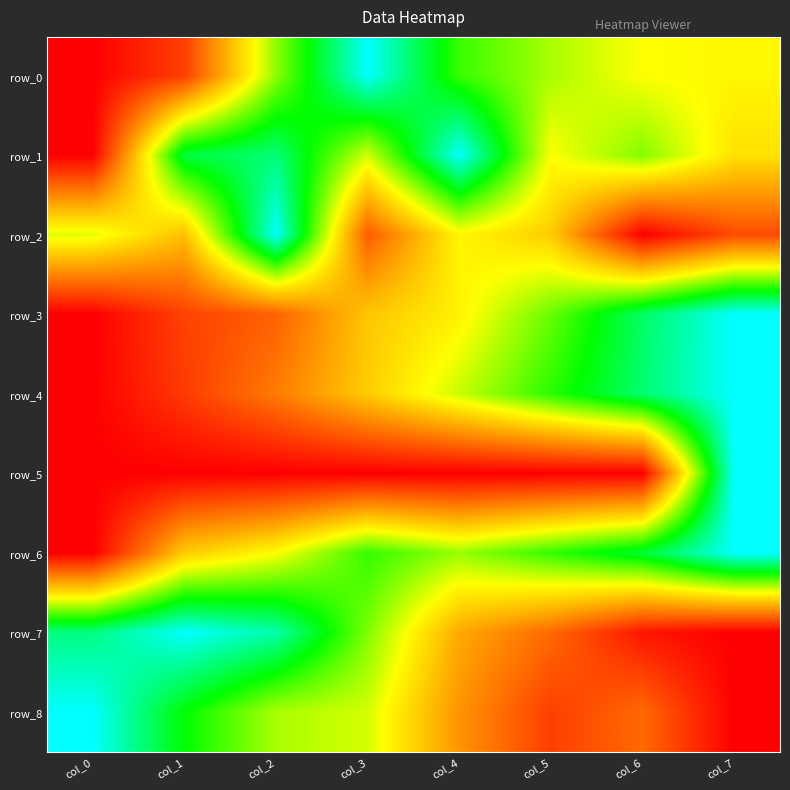

How many series are shown in this chart?

9